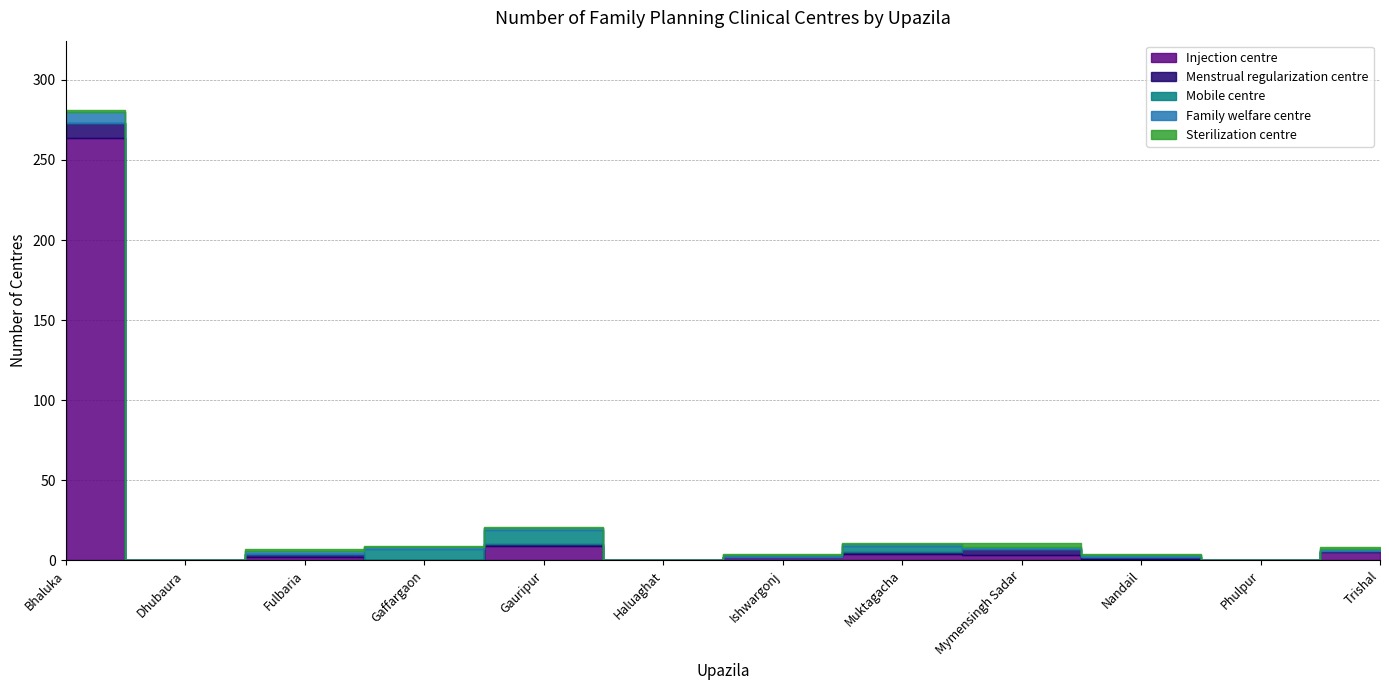

What are all the series names shown in the legend?

Injection centre, Menstrual regularization centre, Mobile centre, Family welfare centre, Sterilization centre